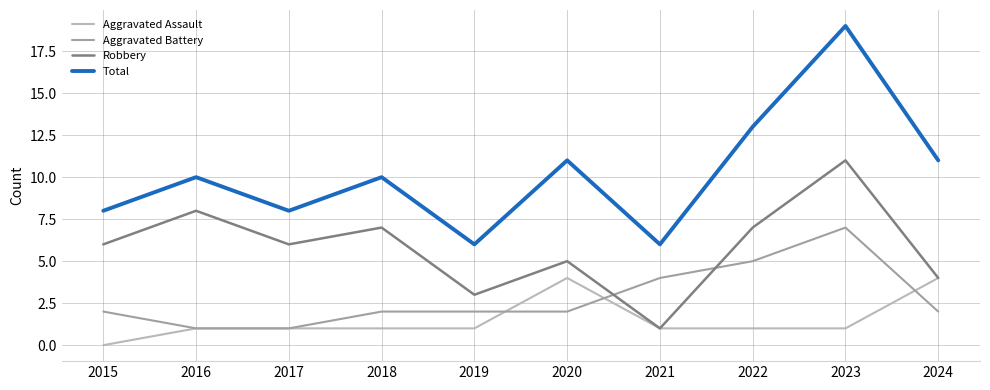

What are all the series names shown in the legend?

Aggravated Assault, Aggravated Battery, Robbery, Total